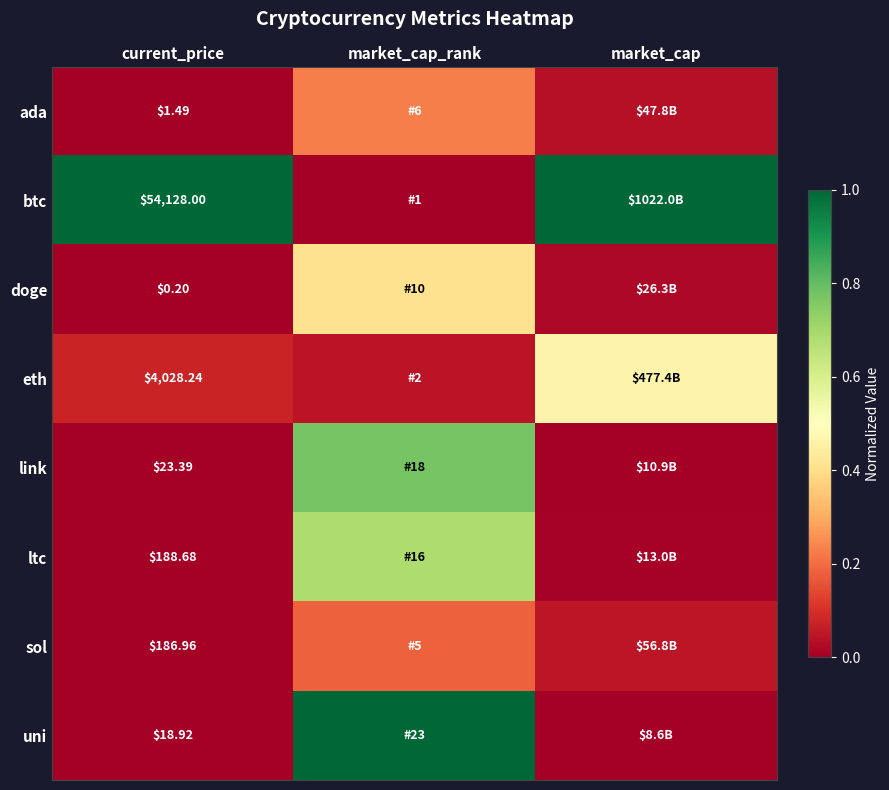

Which category has the highest value in the doge series?

market_cap_rank